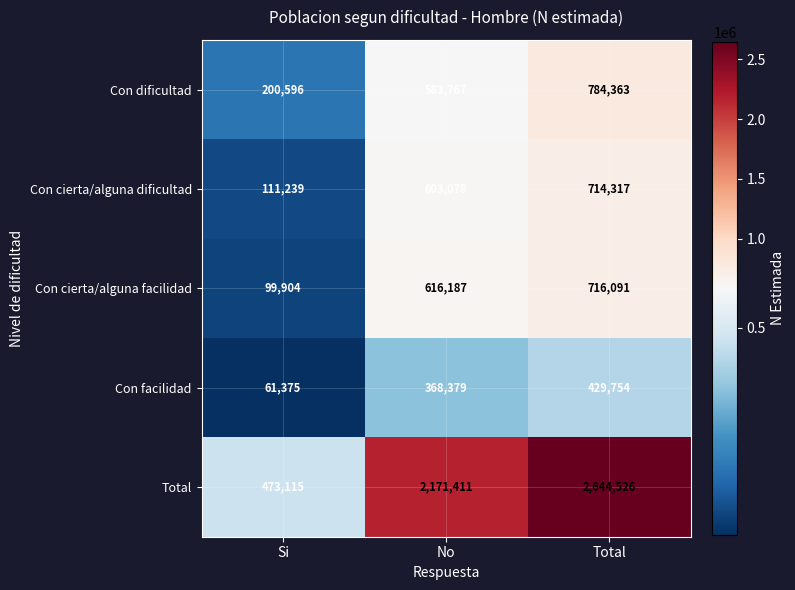

How many Con facilidad values are between 61375 and 429754?

3